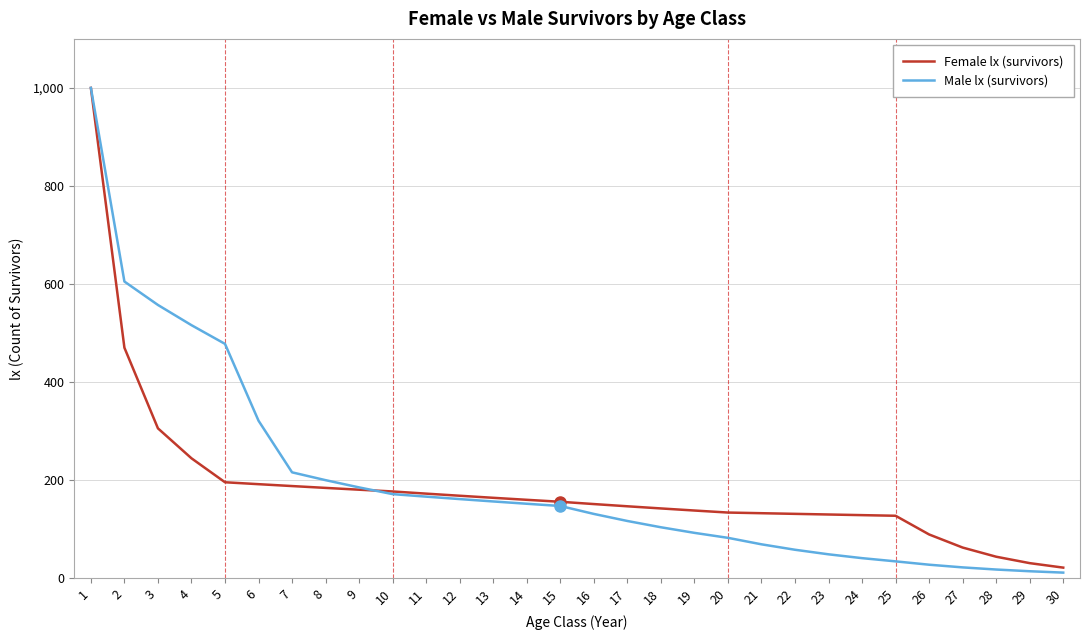

What is the sum of all Female lx (survivors) values?

5562.4